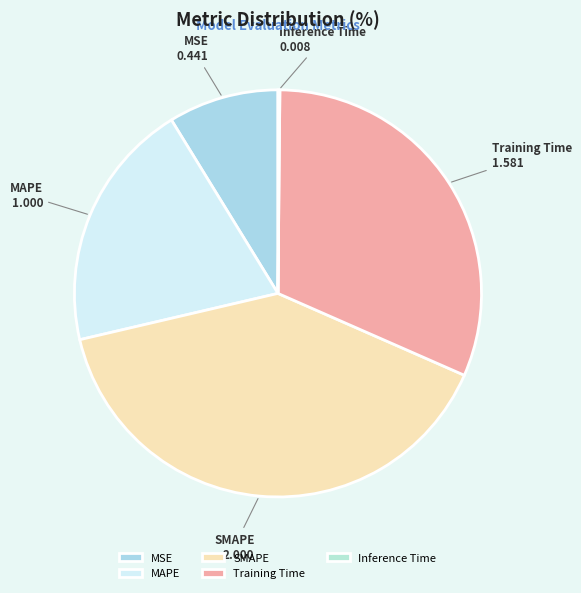

Which category has the biggest portion of the pie?

SMAPE